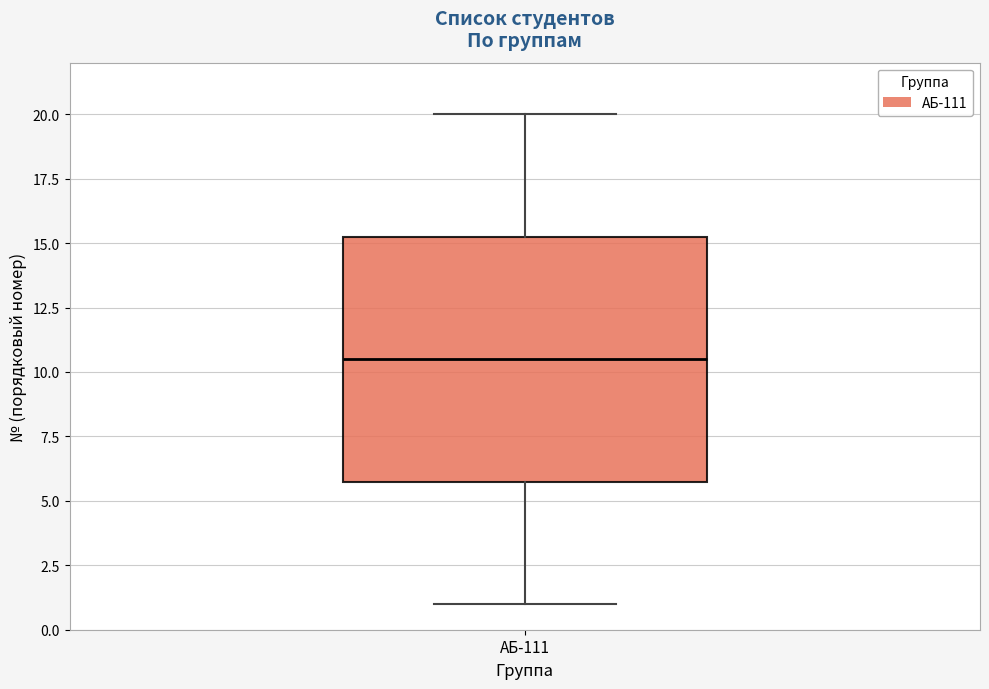

Transcribe this box plot: give where the median line is, the range the box spans, and where the two whiskers end, as read against the y-axis. The values are not printed on the chart, so give them approximately, as read against the axis.

median 10.5, box 6.0 to 15.5, whiskers 1.0 to 20.0